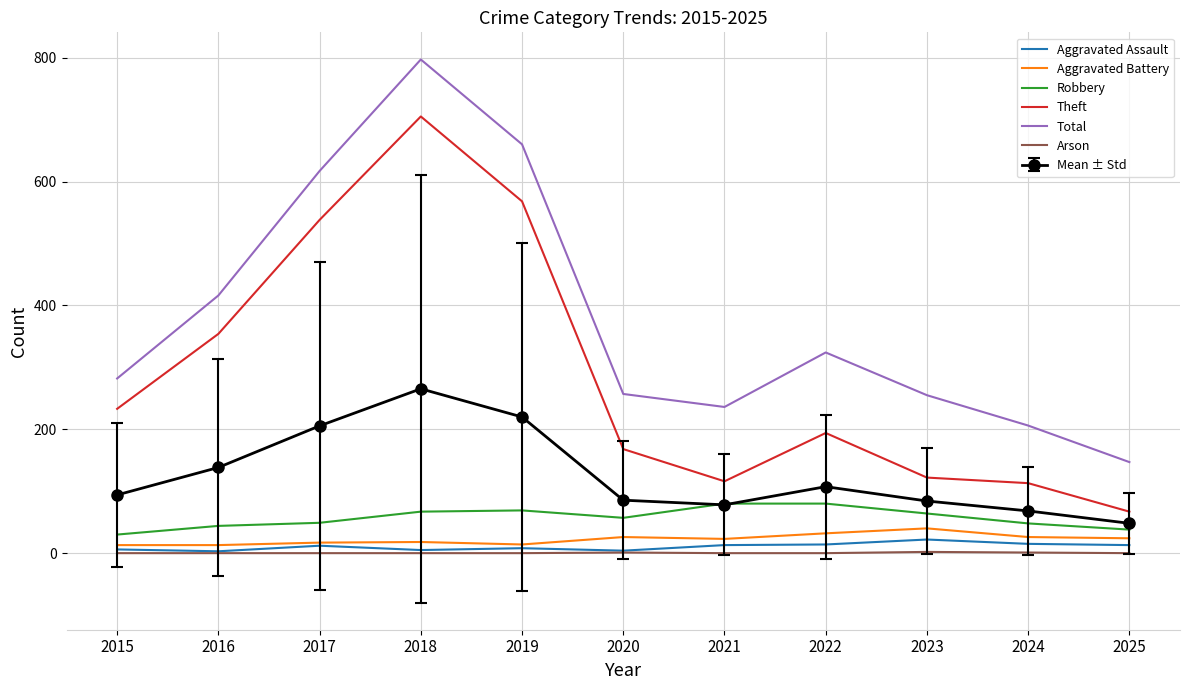

Between 2015 and 2024, which series saw the biggest shift?

Theft